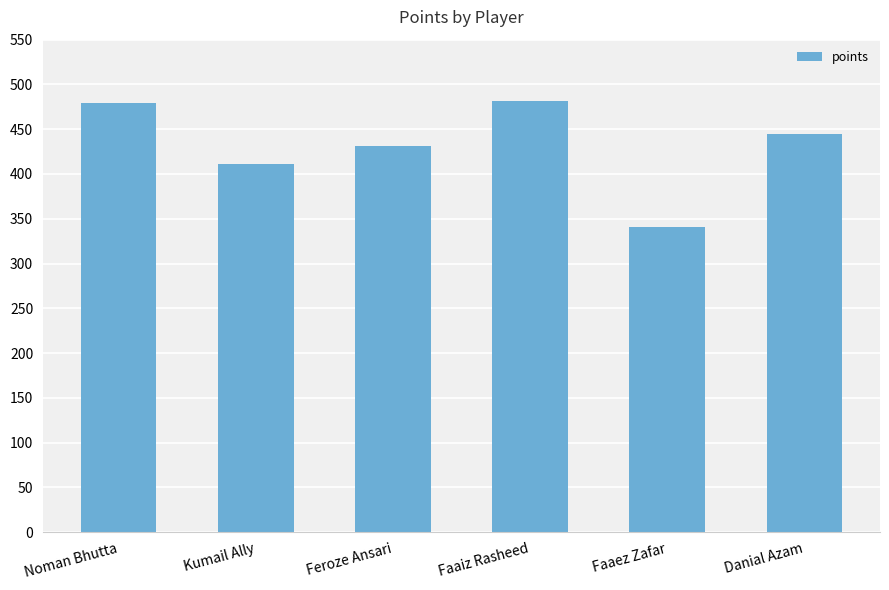

Approximately how many times larger is the value at Faaiz Rasheed compared to Feroze Ansari?

1.1